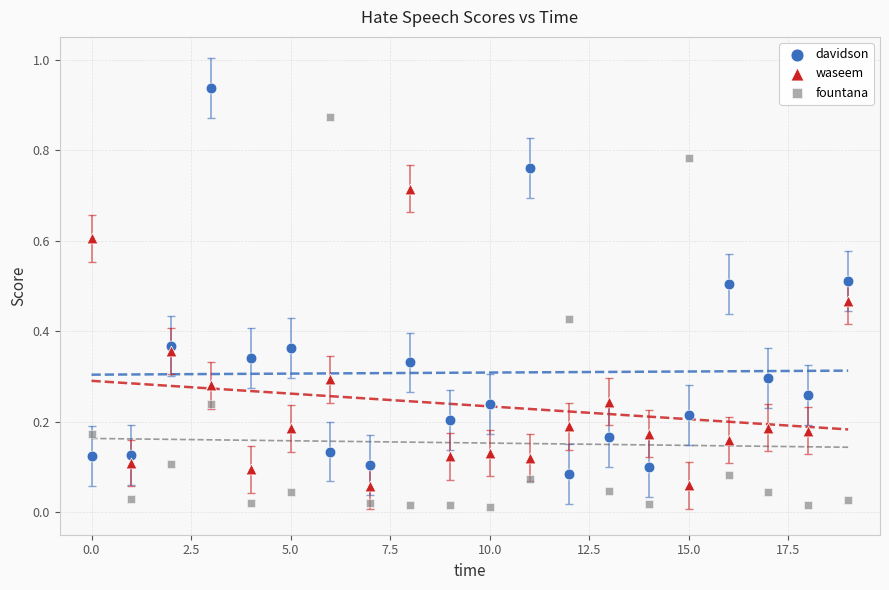

What are all the series names shown in the legend?

davidson, waseem, fountana